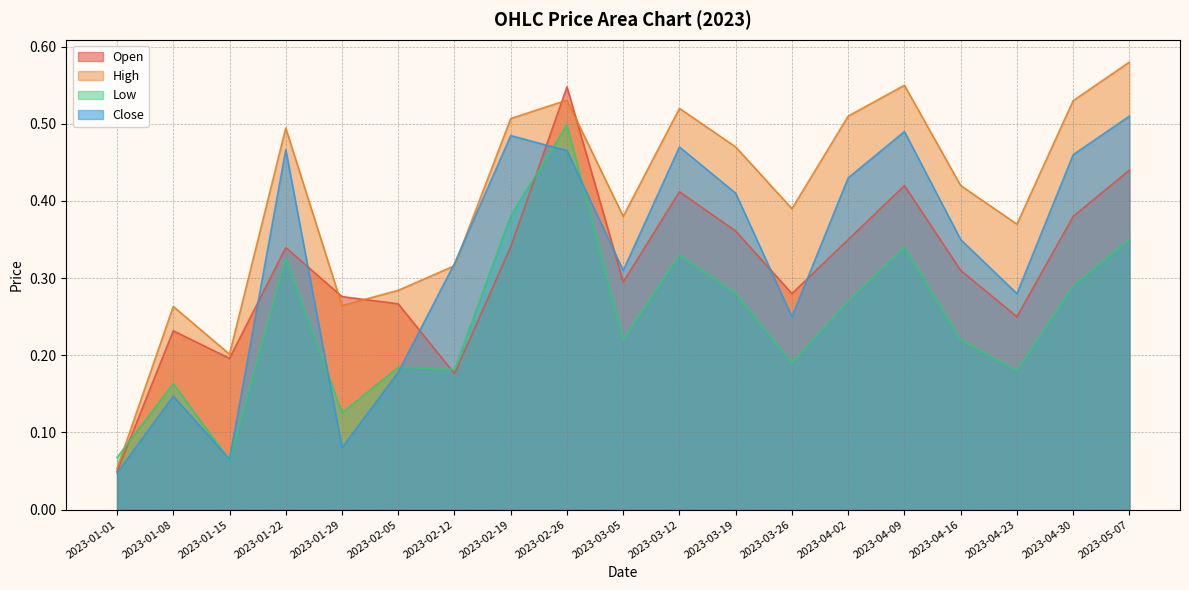

What position from the right is 2023-04-16?

4